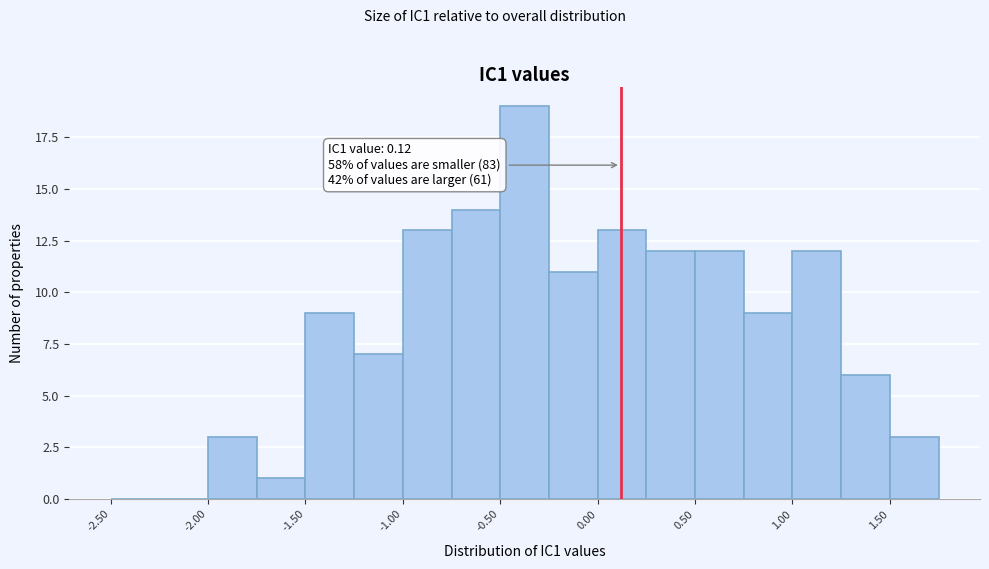

Over which range of the x-axis is the bar tallest?

-0.50 to -0.25